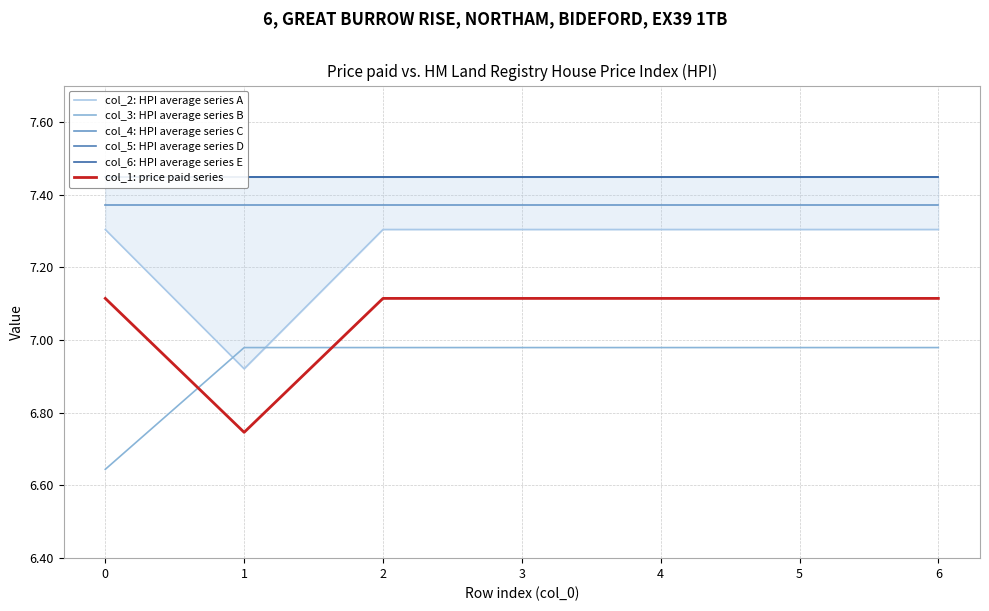

Which has a higher value, 5 or 0?

5